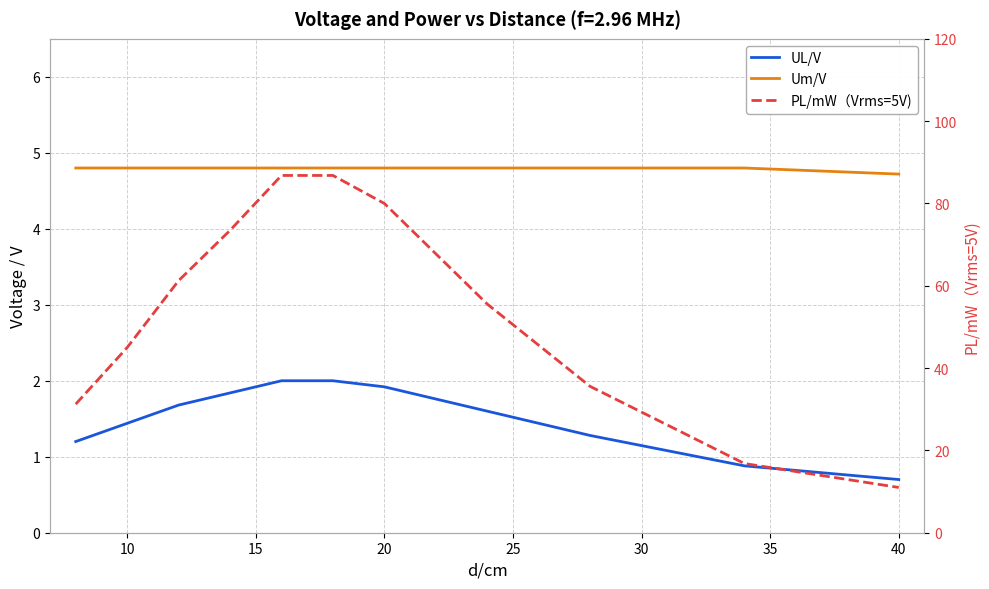

Rank the series by their maximum value, from lowest to highest.

UL/V, Um/V, PL/mW（Vrms=5V)